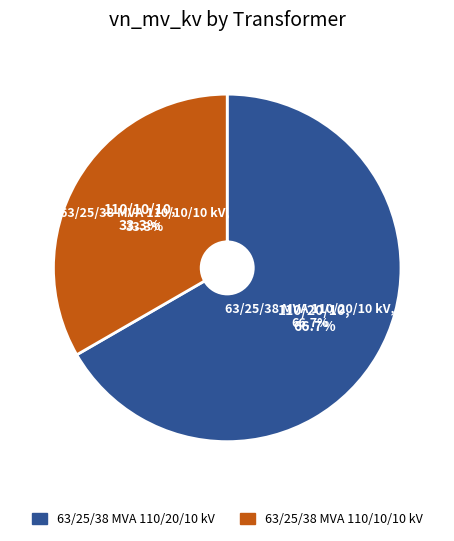

Which slice is the smallest?

63/25/38 MVA 110/10/10 kV